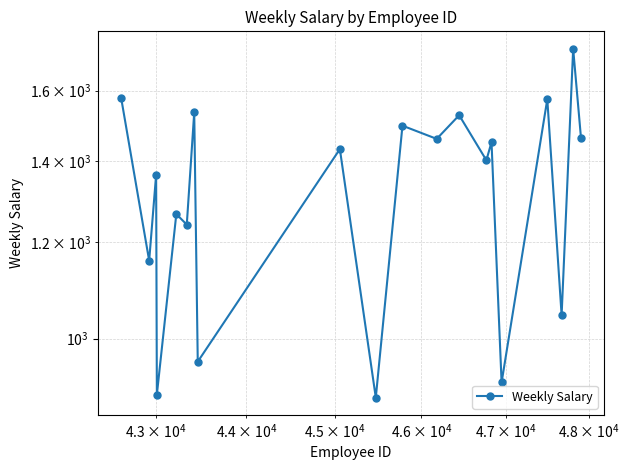

What is the difference between the maximum and second lowest values?

833